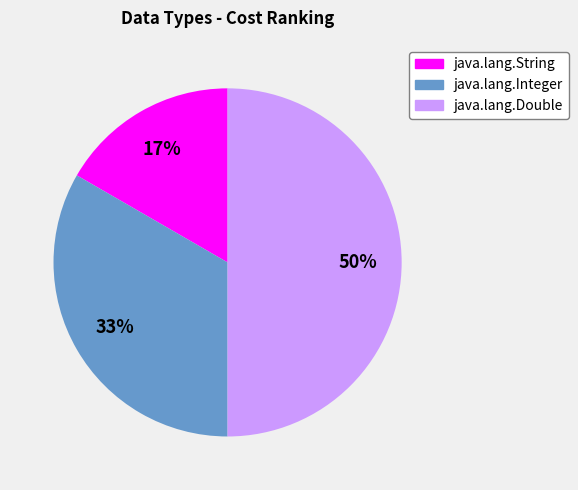

Is java.lang.Integer the majority of the pie?

No